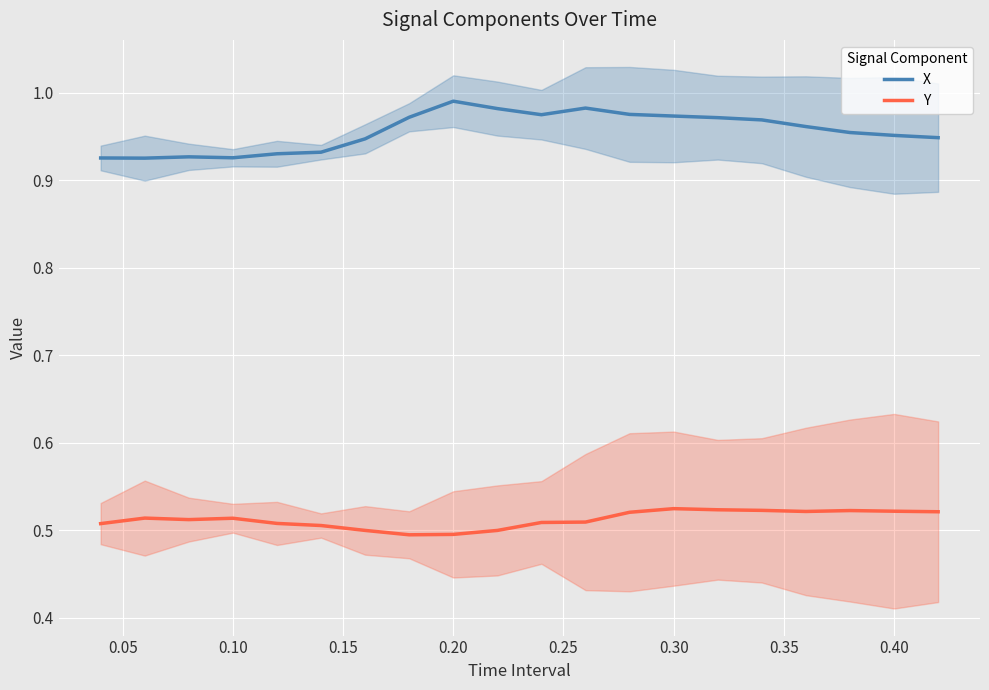

The value of X at 0.40 is 1.4. True or false?

False